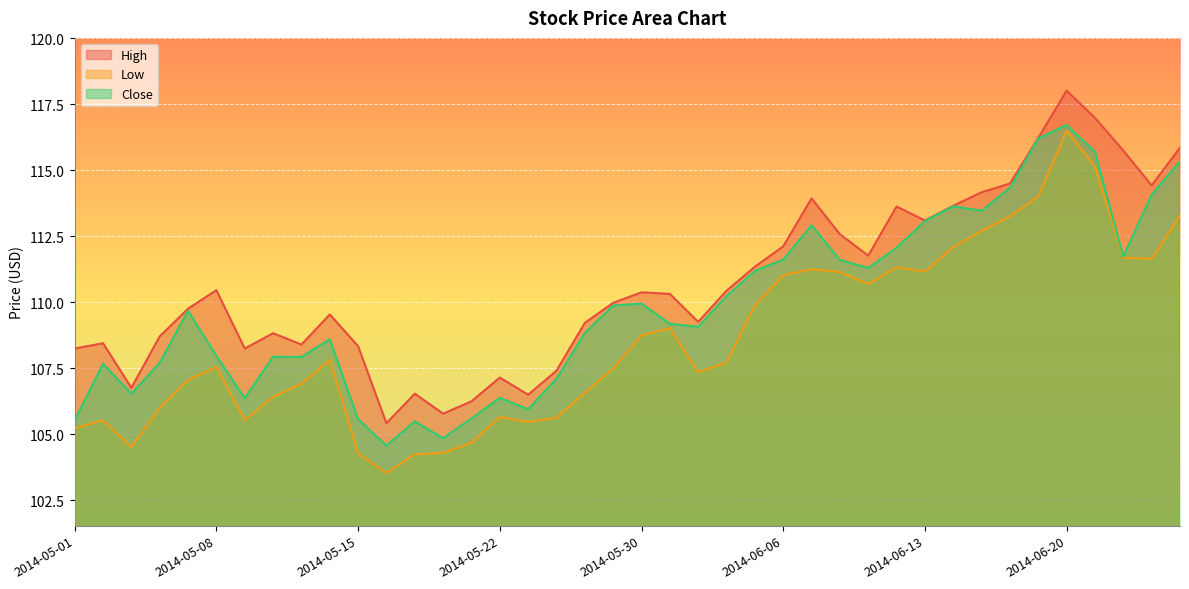

Which category has the highest value in the High series?

2014-06-20